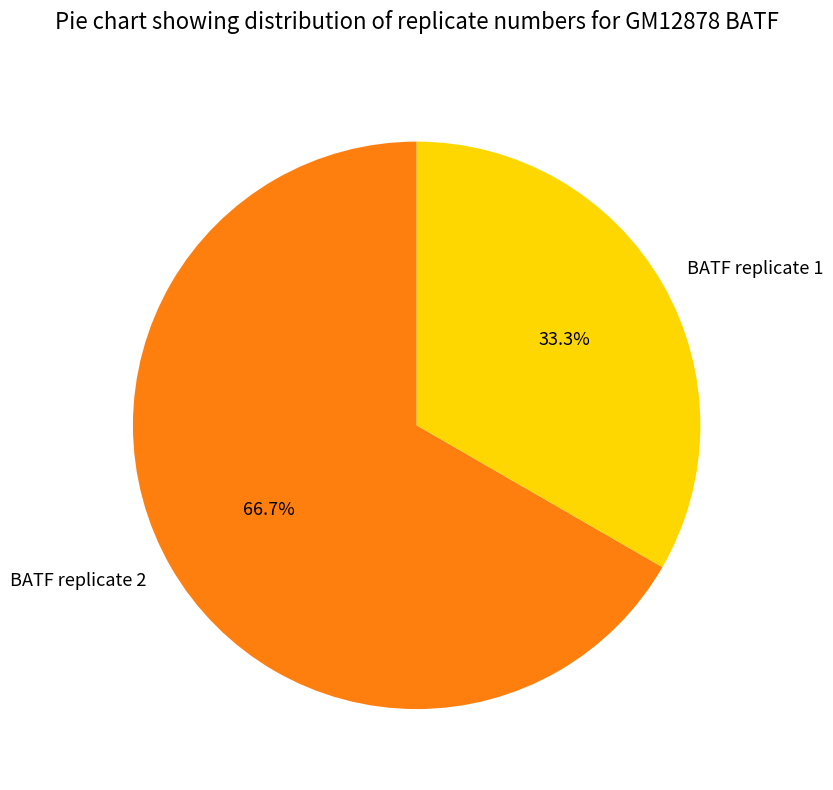

Which category has the smallest portion of the pie?

BATF replicate 1